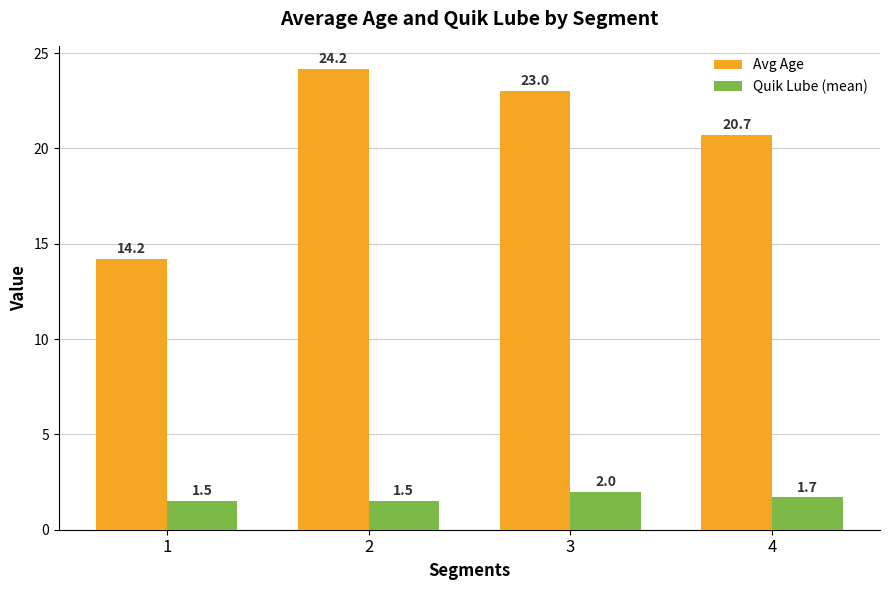

Reading right to left, list all the values displayed in this chart.

Avg Age: 20.7	23.0	24.2	14.2
Quik Lube (mean): 1.7	2.0	1.5	1.5